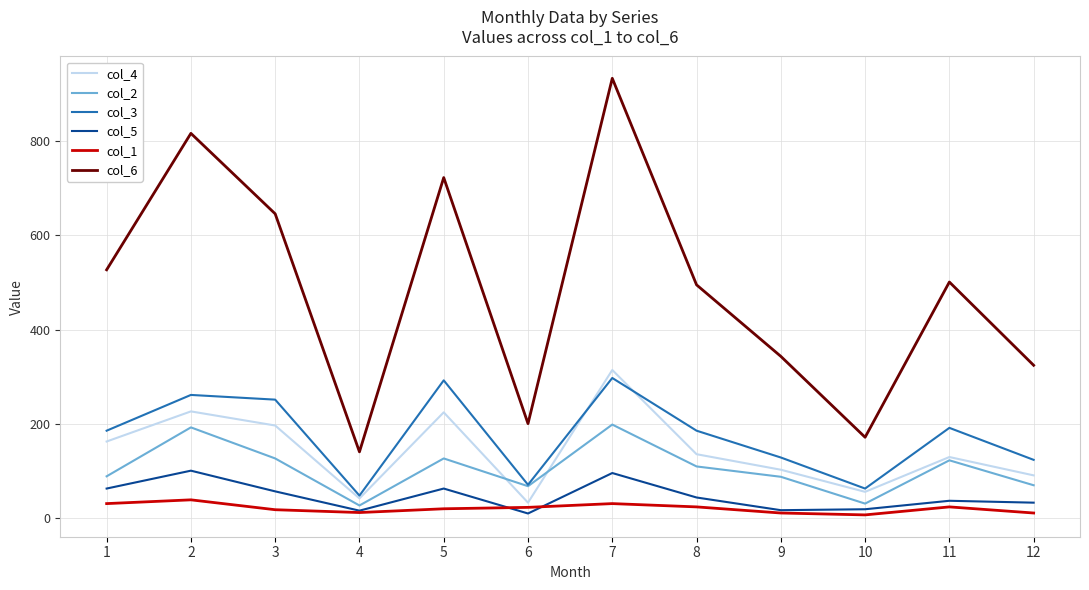

What is the difference between the second highest and minimum values in the col_5 series?

86